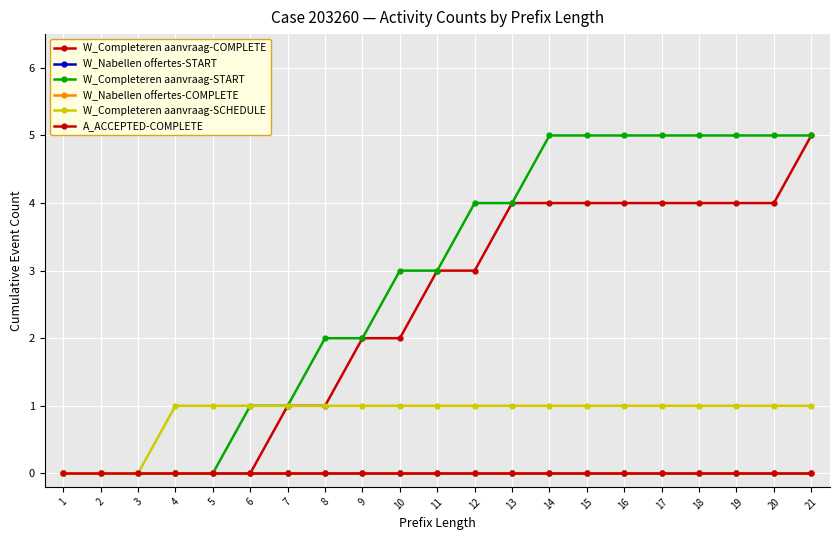

At which label is W_Completeren aanvraag-COMPLETE closest to 2?

9